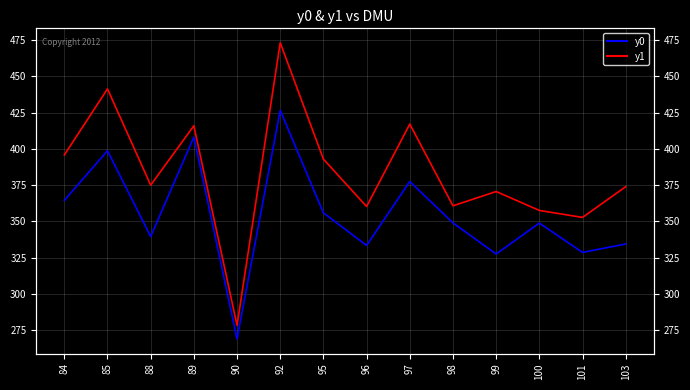

Where does the y0 series first go above 348?

84